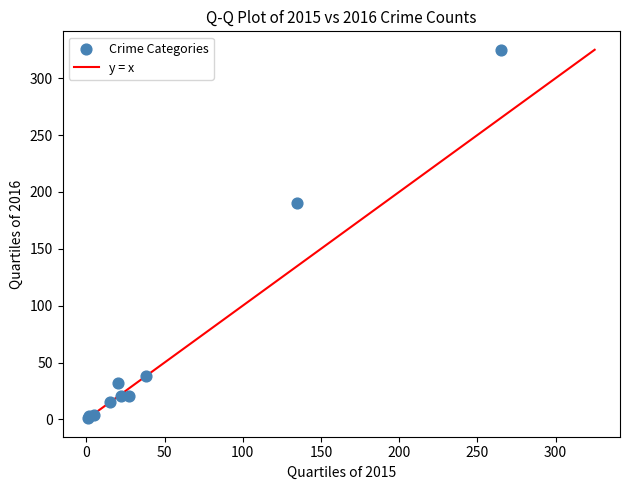

What Y value in the scatter plot is closest to 163?

190